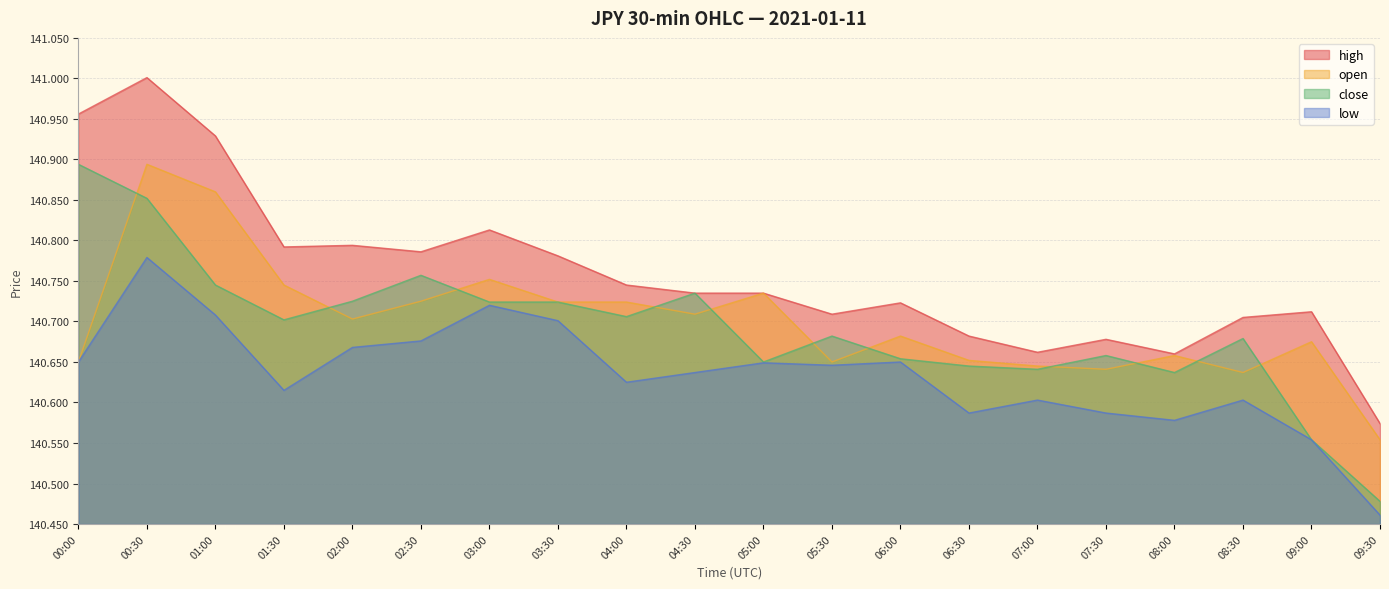

Which series has the widest spread of values?

high